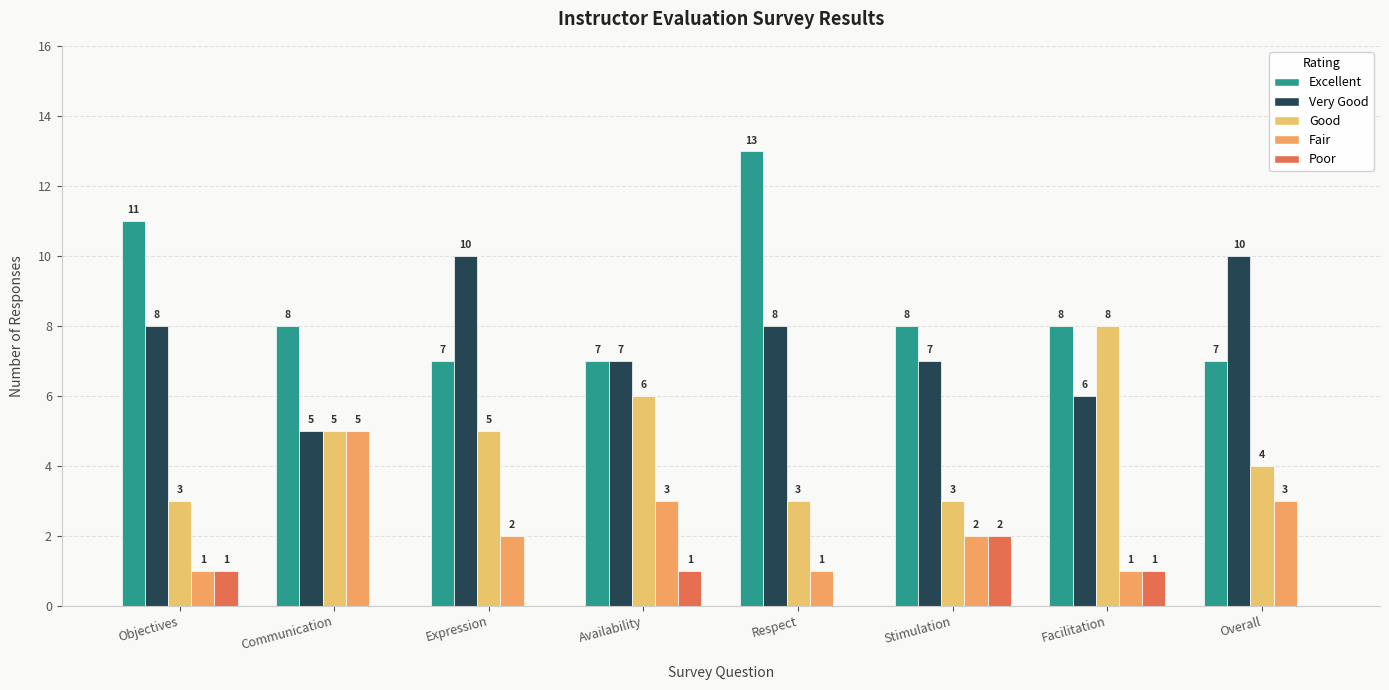

Are the bars horizontal?

No